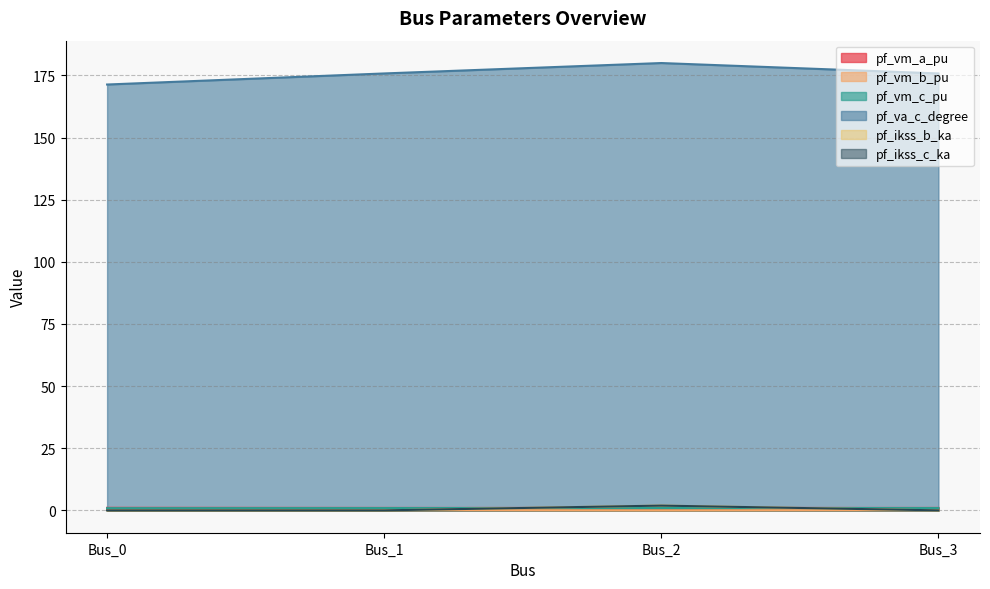

At how many categories does at least one series exceed 58?

4